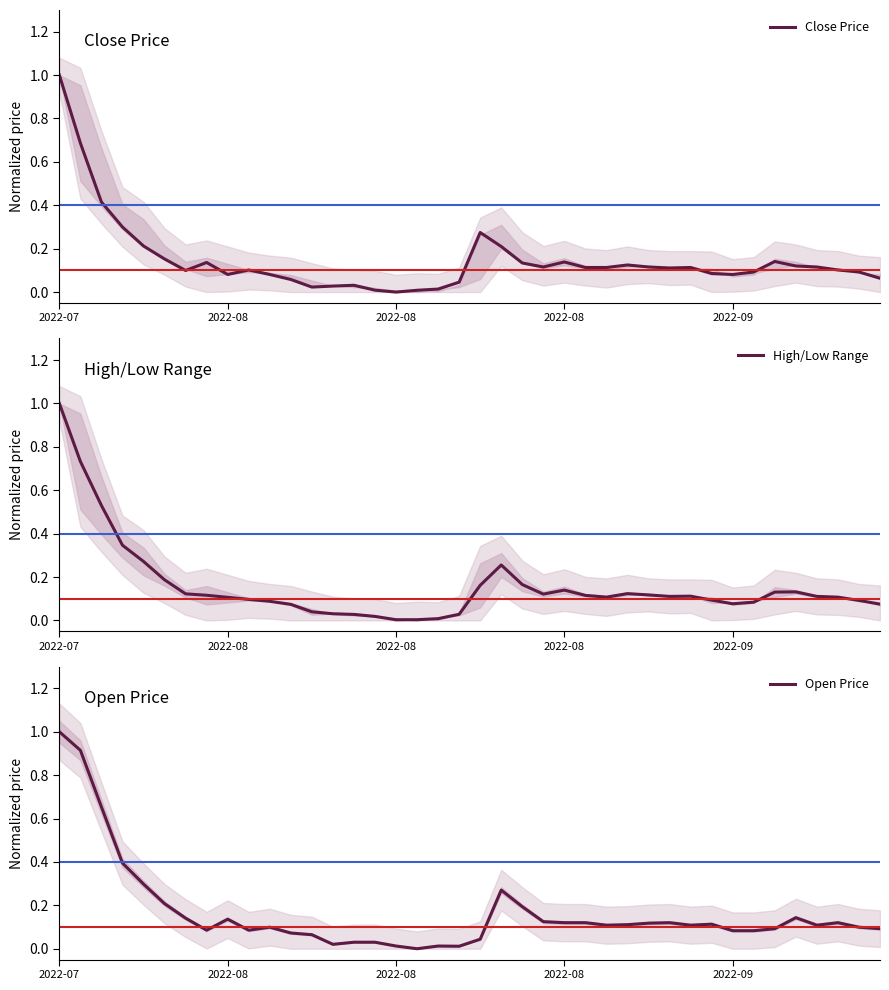

At which category does High/Low Range reach its first local peak?

21